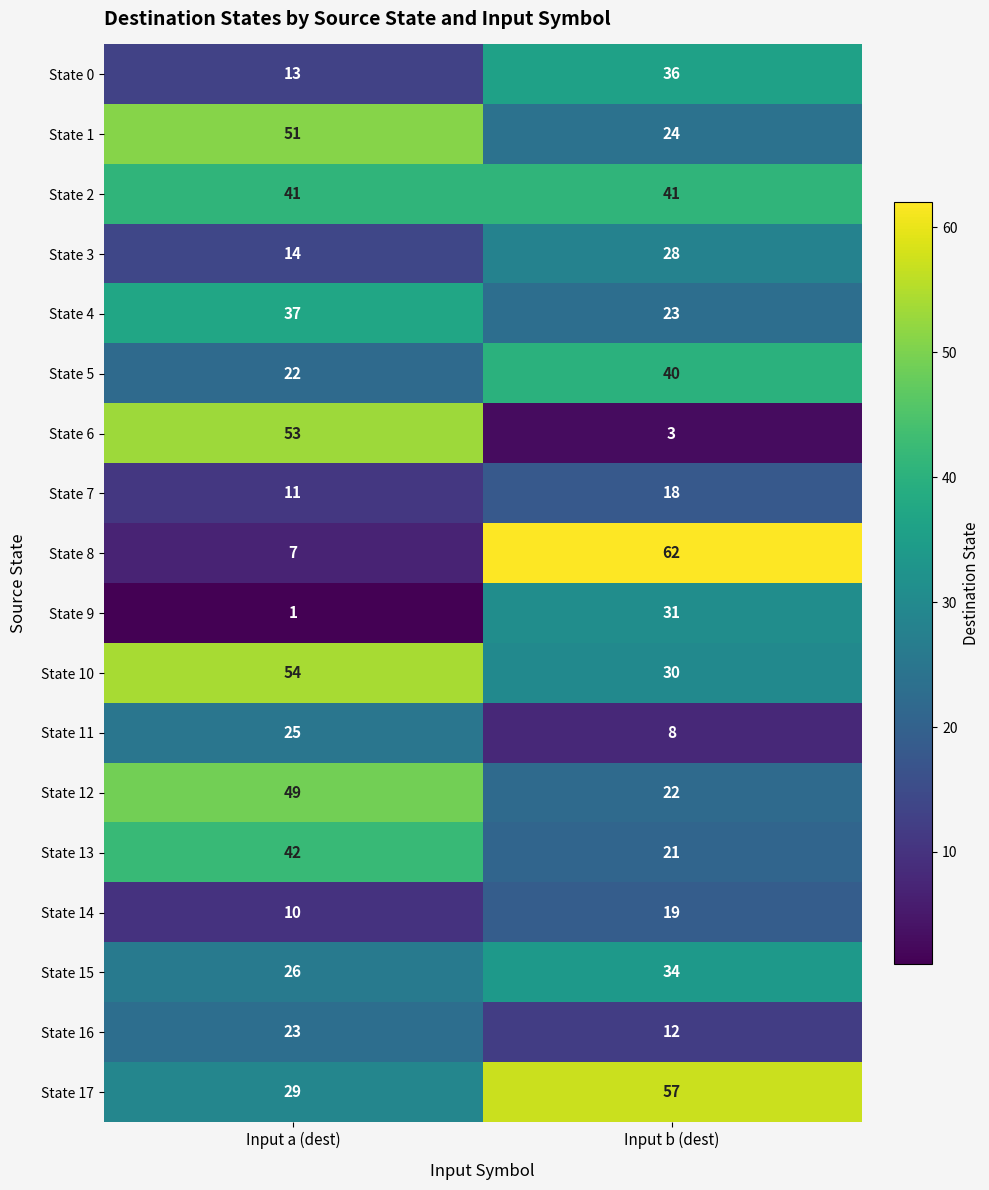

True or false: State 5 has a value of 22 at Input a (dest).

True